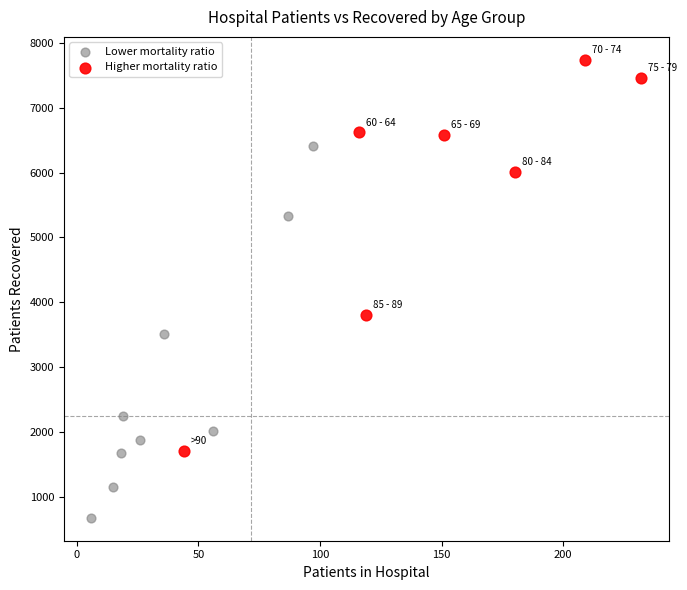

Which series has the largest Y range (max minus min)?

Higher mortality ratio